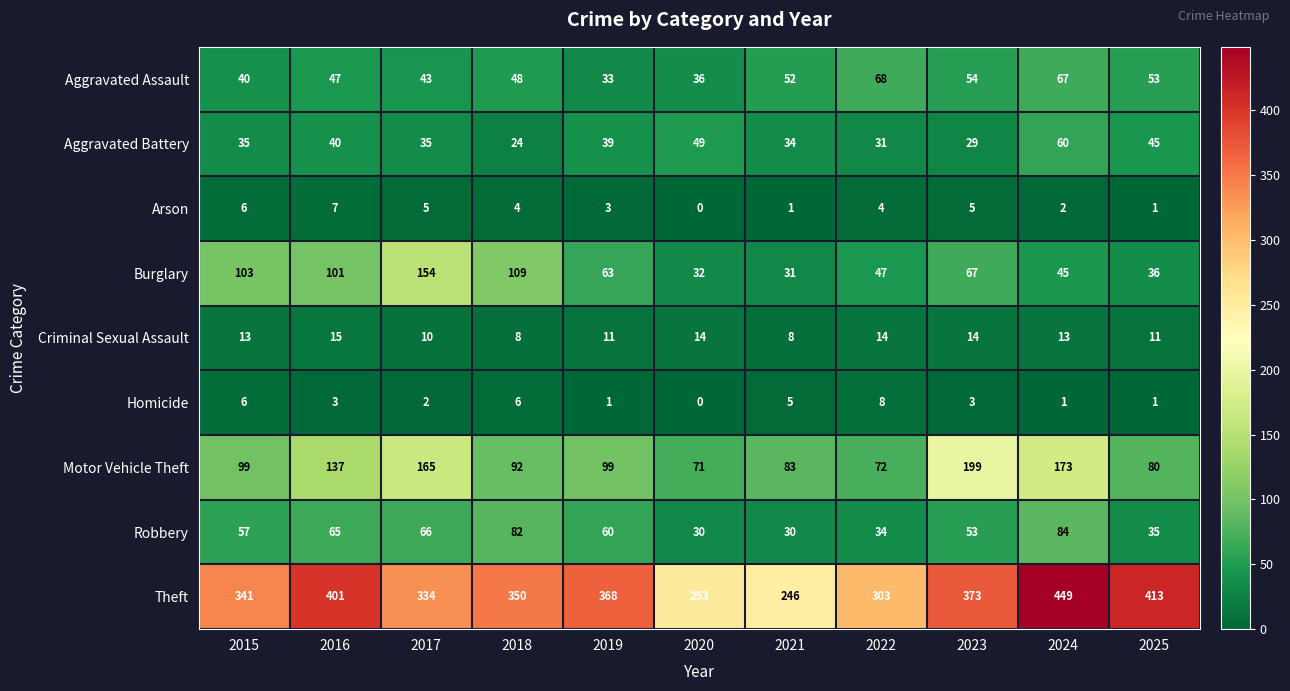

What is the difference between the Burglary values at 2018 and 2025?

73